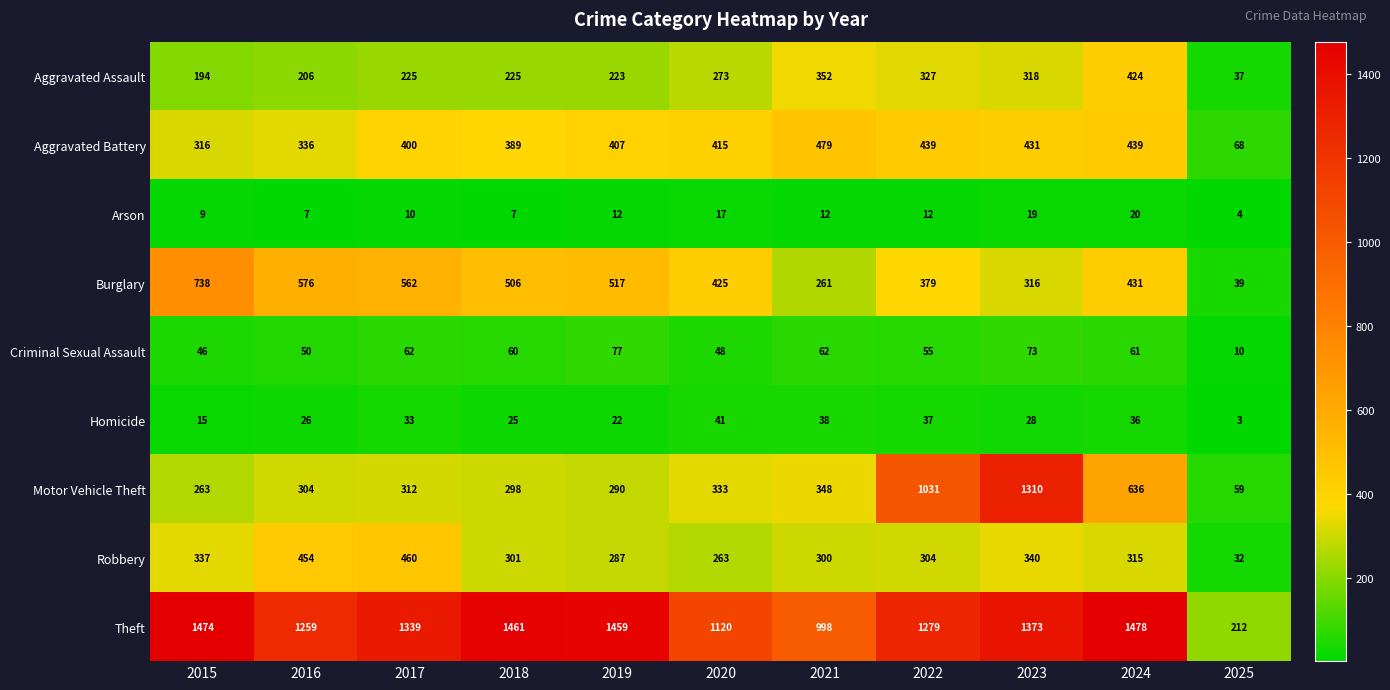

Read the Motor Vehicle Theft value at 2019.

290